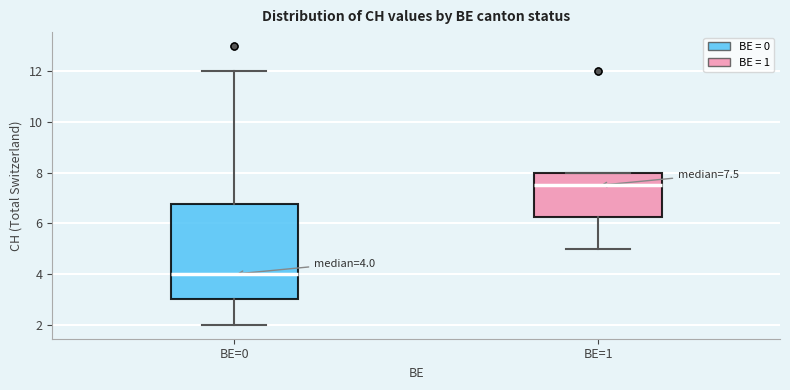

Which box is the tallest, from its lower edge to its upper edge?

BE=0